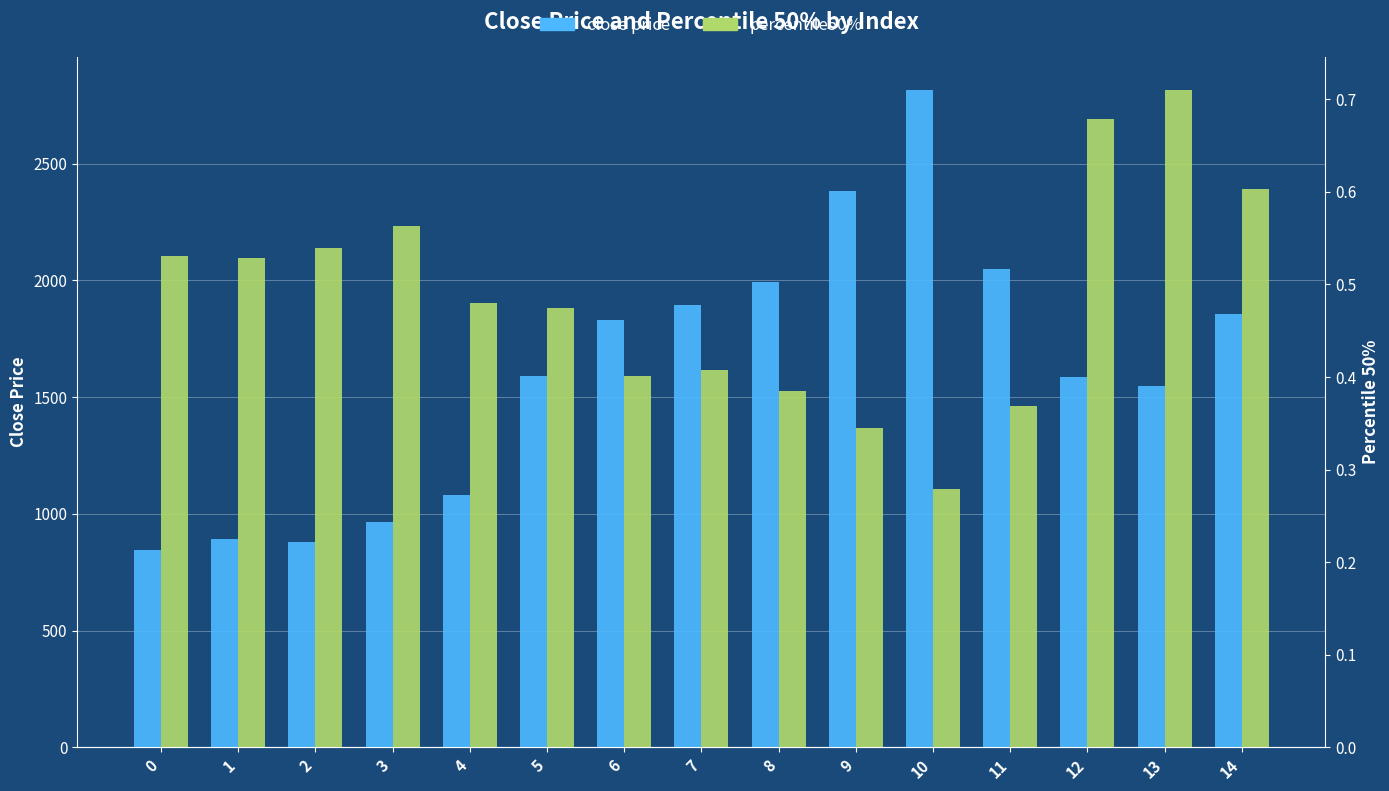

Between 14 and 12, which is larger?

14